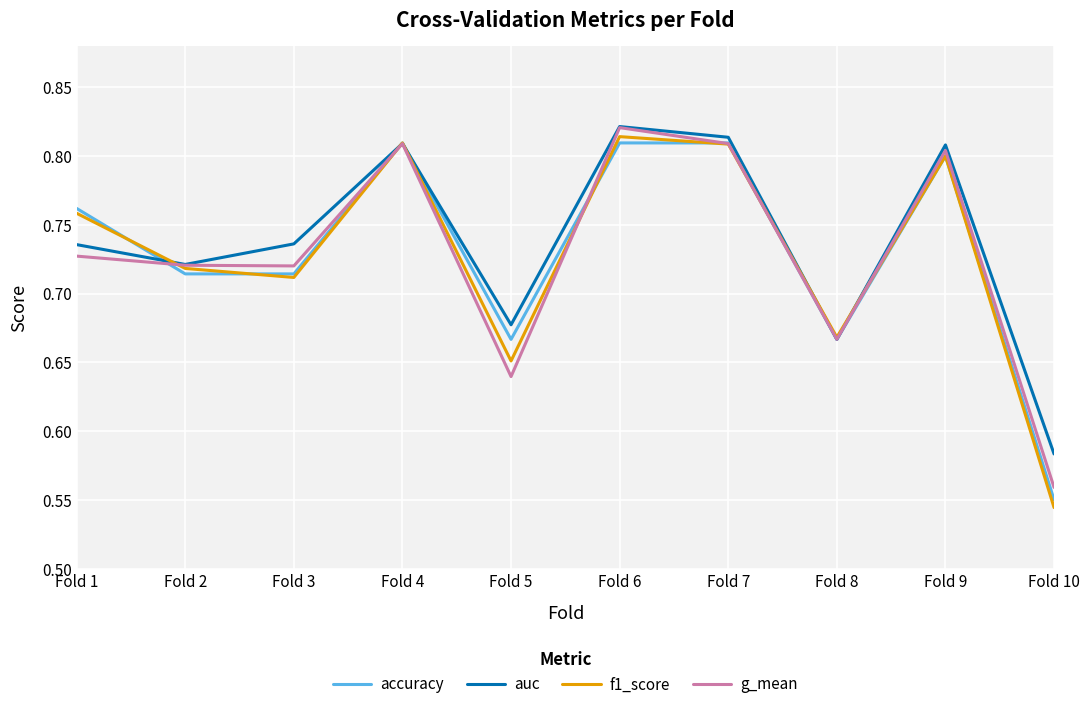

What are all the series names shown in the legend?

accuracy, auc, f1_score, g_mean